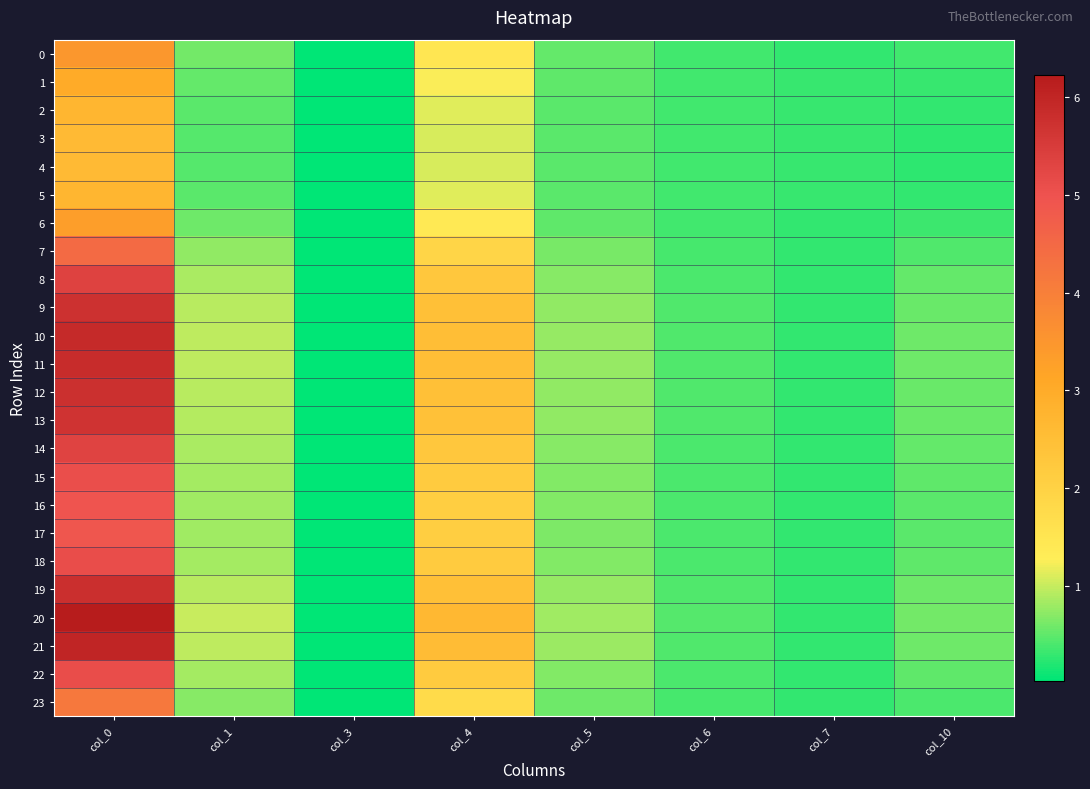

Reading right to left, what are all the values shown in this chart?

0: col_10=0.3	col_7=0.3	col_6=0.4	col_5=0.5	col_4=1.5	col_3=0.0	col_1=0.6	col_0=3.5
1: col_10=0.3	col_7=0.3	col_6=0.4	col_5=0.5	col_4=1.3	col_3=0.0	col_1=0.5	col_0=3.0
2: col_10=0.3	col_7=0.3	col_6=0.4	col_5=0.5	col_4=1.1	col_3=0.0	col_1=0.5	col_0=2.7
3: col_10=0.3	col_7=0.3	col_6=0.4	col_5=0.5	col_4=1.1	col_3=0.0	col_1=0.5	col_0=2.6
4: col_10=0.3	col_7=0.3	col_6=0.4	col_5=0.5	col_4=1.1	col_3=0.0	col_1=0.5	col_0=2.6
5: col_10=0.3	col_7=0.3	col_6=0.4	col_5=0.5	col_4=1.1	col_3=0.0	col_1=0.5	col_0=2.7
6: col_10=0.3	col_7=0.3	col_6=0.4	col_5=0.5	col_4=1.4	col_3=0.0	col_1=0.6	col_0=3.3
7: col_10=0.4	col_7=0.3	col_6=0.4	col_5=0.6	col_4=1.9	col_3=0.0	col_1=0.7	col_0=4.5
8: col_10=0.5	col_7=0.3	col_6=0.4	col_5=0.7	col_4=2.3	col_3=0.0	col_1=0.9	col_0=5.3
9: col_10=0.6	col_7=0.3	col_6=0.4	col_5=0.7	col_4=2.5	col_3=0.0	col_1=0.9	col_0=5.7
10: col_10=0.6	col_7=0.3	col_6=0.4	col_5=0.8	col_4=2.5	col_3=0.0	col_1=1.0	col_0=5.9
11: col_10=0.6	col_7=0.3	col_6=0.4	col_5=0.8	col_4=2.5	col_3=0.0	col_1=0.9	col_0=5.9
12: col_10=0.6	col_7=0.3	col_6=0.4	col_5=0.8	col_4=2.5	col_3=0.0	col_1=0.9	col_0=5.8
13: col_10=0.6	col_7=0.3	col_6=0.4	col_5=0.7	col_4=2.4	col_3=0.0	col_1=0.9	col_0=5.7
14: col_10=0.5	col_7=0.3	col_6=0.4	col_5=0.7	col_4=2.3	col_3=0.0	col_1=0.9	col_0=5.3
15: col_10=0.5	col_7=0.3	col_6=0.4	col_5=0.7	col_4=2.2	col_3=0.0	col_1=0.8	col_0=5.1
16: col_10=0.5	col_7=0.3	col_6=0.4	col_5=0.7	col_4=2.1	col_3=0.0	col_1=0.8	col_0=5.0
17: col_10=0.5	col_7=0.3	col_6=0.4	col_5=0.7	col_4=2.1	col_3=0.0	col_1=0.8	col_0=4.9
18: col_10=0.5	col_7=0.3	col_6=0.4	col_5=0.7	col_4=2.2	col_3=0.0	col_1=0.8	col_0=5.1
19: col_10=0.6	col_7=0.3	col_6=0.4	col_5=0.8	col_4=2.5	col_3=0.0	col_1=0.9	col_0=5.8
20: col_10=0.6	col_7=0.3	col_6=0.4	col_5=0.8	col_4=2.7	col_3=0.0	col_1=1.0	col_0=6.2
21: col_10=0.6	col_7=0.3	col_6=0.4	col_5=0.8	col_4=2.6	col_3=0.0	col_1=1.0	col_0=6.0
22: col_10=0.5	col_7=0.3	col_6=0.4	col_5=0.7	col_4=2.2	col_3=0.0	col_1=0.8	col_0=5.1
23: col_10=0.4	col_7=0.3	col_6=0.4	col_5=0.6	col_4=1.8	col_3=0.0	col_1=0.7	col_0=4.2